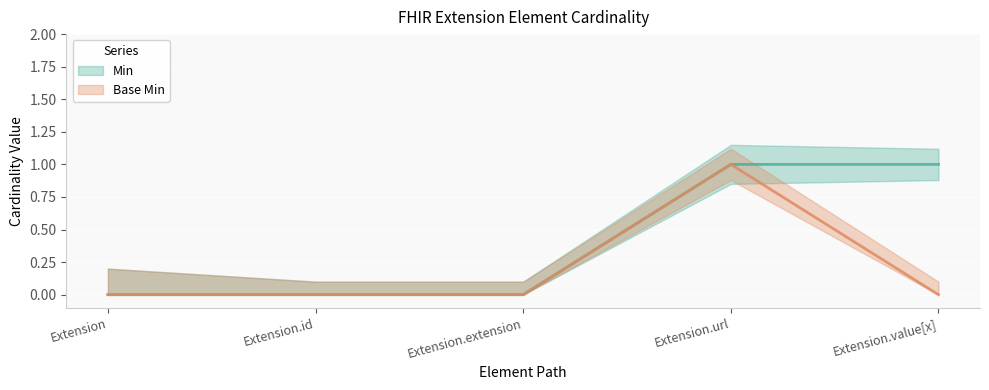

Between Extension.id and Extension.url, which series saw the biggest shift?

Min